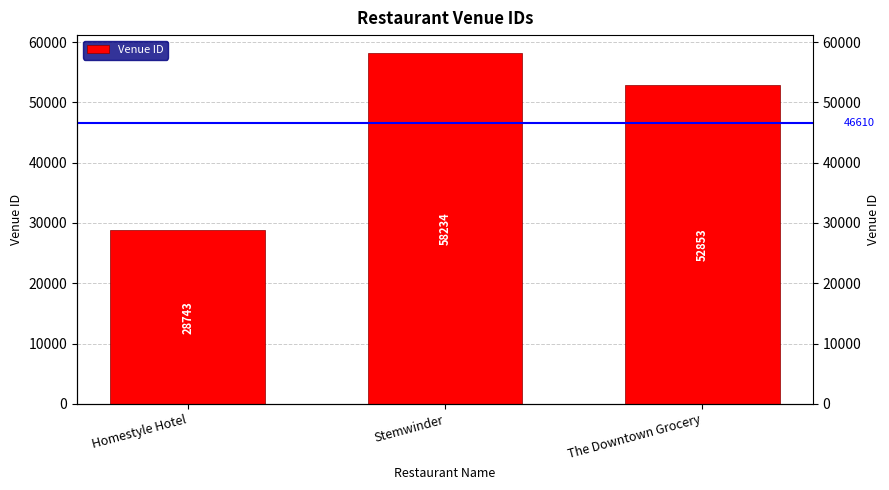

Reading right to left, what are all the values shown in this chart?

The Downtown Grocery=52853	Stemwinder=58234	Homestyle Hotel=28743